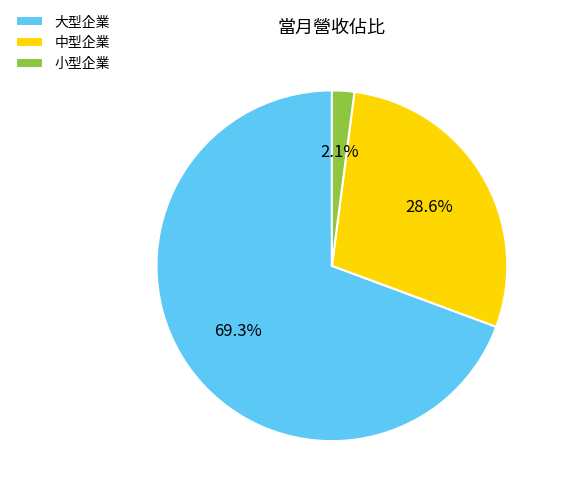

Which category has the smallest portion of the pie?

小型企業